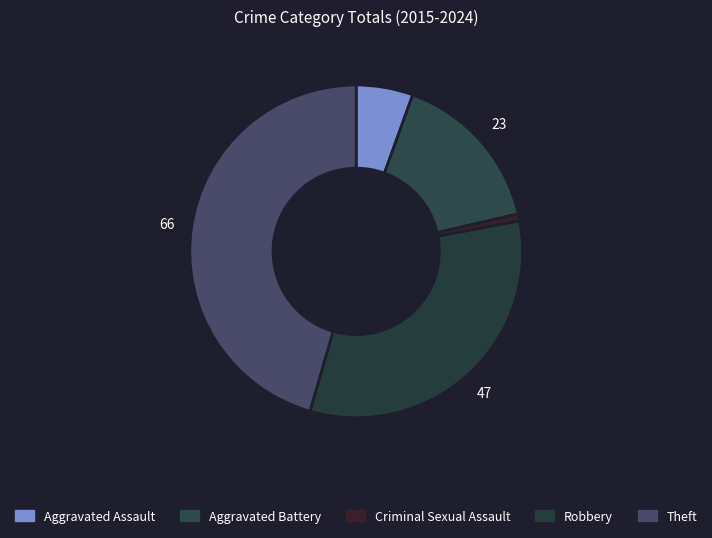

To the nearest percent, what is the difference between the Robbery and Theft slice percentages?

13%